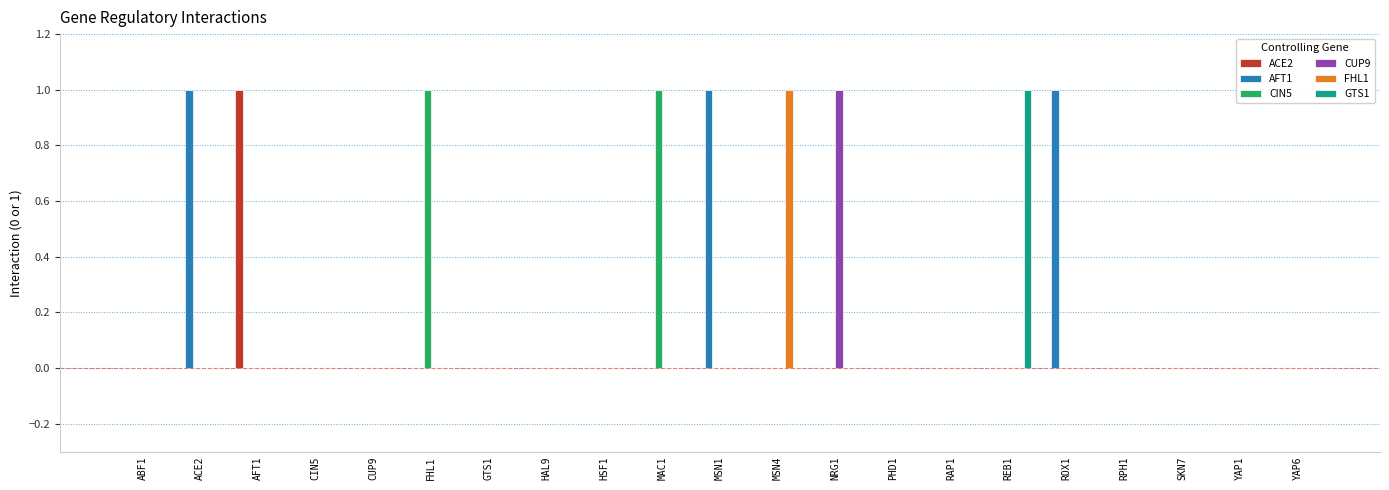

Reading left to right, transcribe all the data shown in this chart.

ACE2: 0	0	1	0	0	0	0	0	0	0	0	0	0	0	0	0	0	0	0	0	0
AFT1: 0	1	0	0	0	0	0	0	0	0	1	0	0	0	0	0	1	0	0	0	0
CIN5: 0	0	0	0	0	1	0	0	0	1	0	0	0	0	0	0	0	0	0	0	0
CUP9: 0	0	0	0	0	0	0	0	0	0	0	0	1	0	0	0	0	0	0	0	0
FHL1: 0	0	0	0	0	0	0	0	0	0	0	1	0	0	0	0	0	0	0	0	0
GTS1: 0	0	0	0	0	0	0	0	0	0	0	0	0	0	0	1	0	0	0	0	0